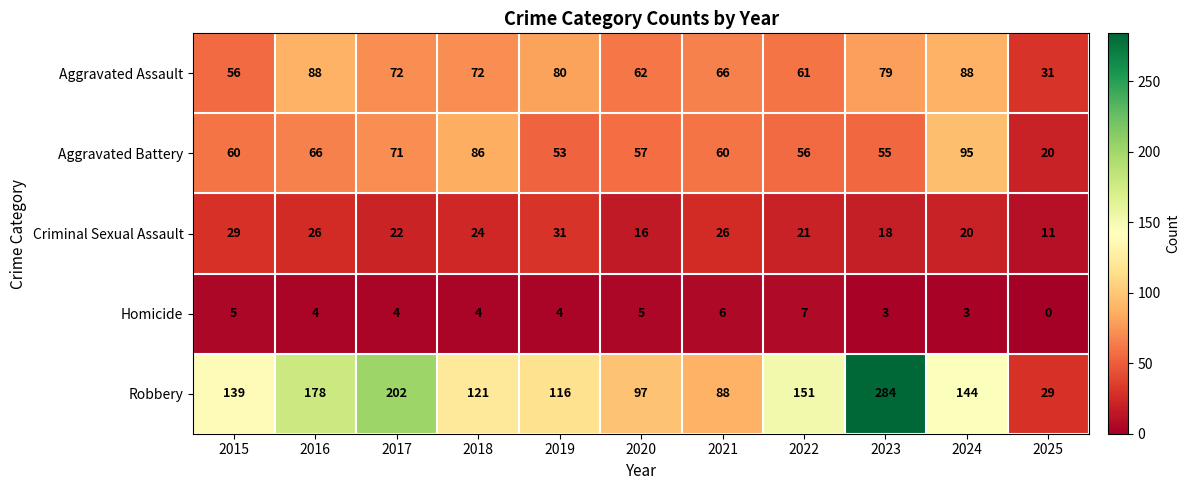

What is the spread (max minus min) of values at 2018?

117